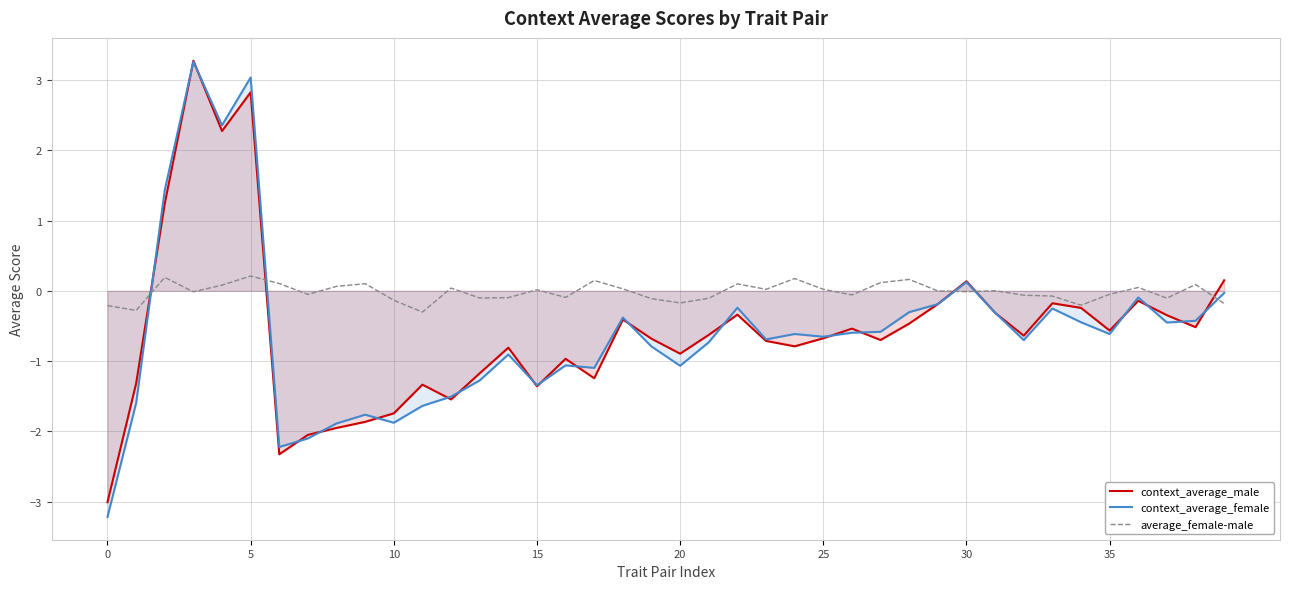

Is it true that context_average_male equals -0.3 at 33?

False